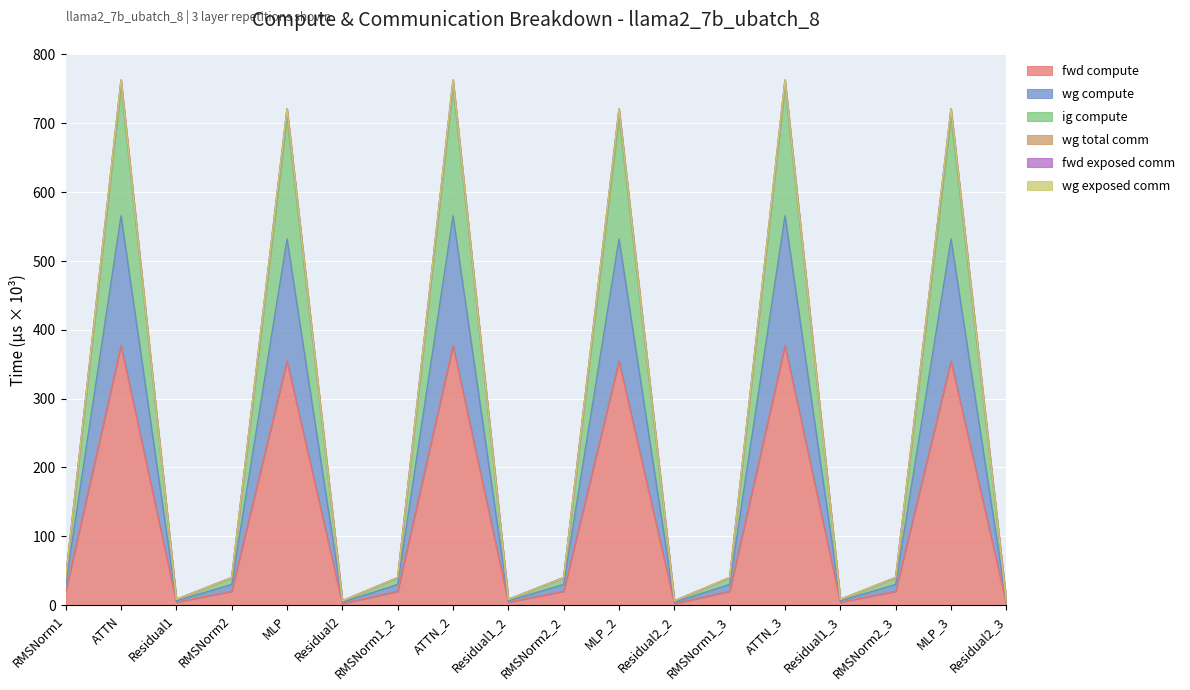

How many values in the fwd compute series are below 19?

6